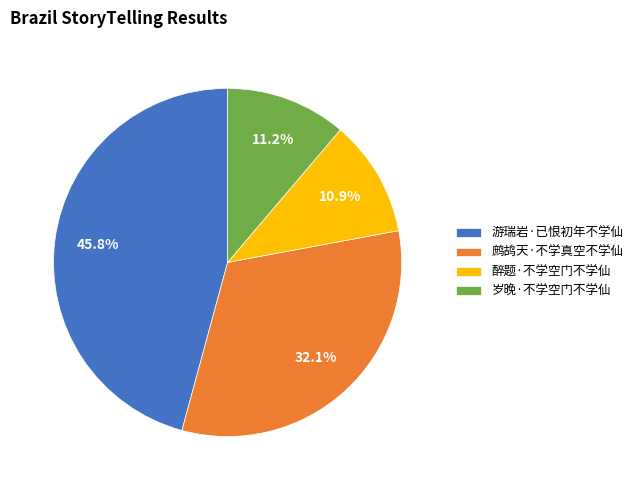

Do 岁晚·不学空门不学仙 and 游瑞岩·已恨初年不学仙 together represent more than half of the pie?

Yes